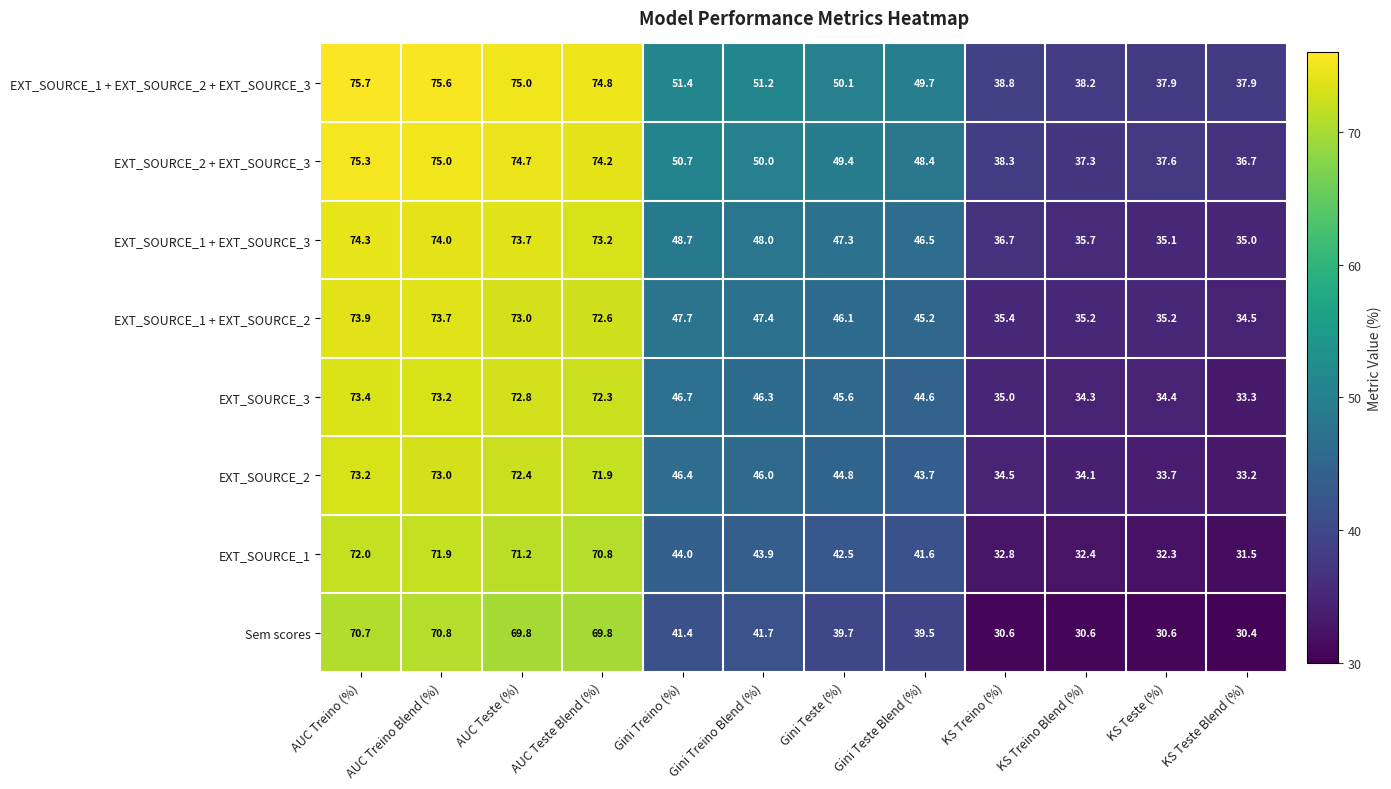

At which label is EXT_SOURCE_2 + EXT_SOURCE_3 closest to 56?

Gini Treino (%)